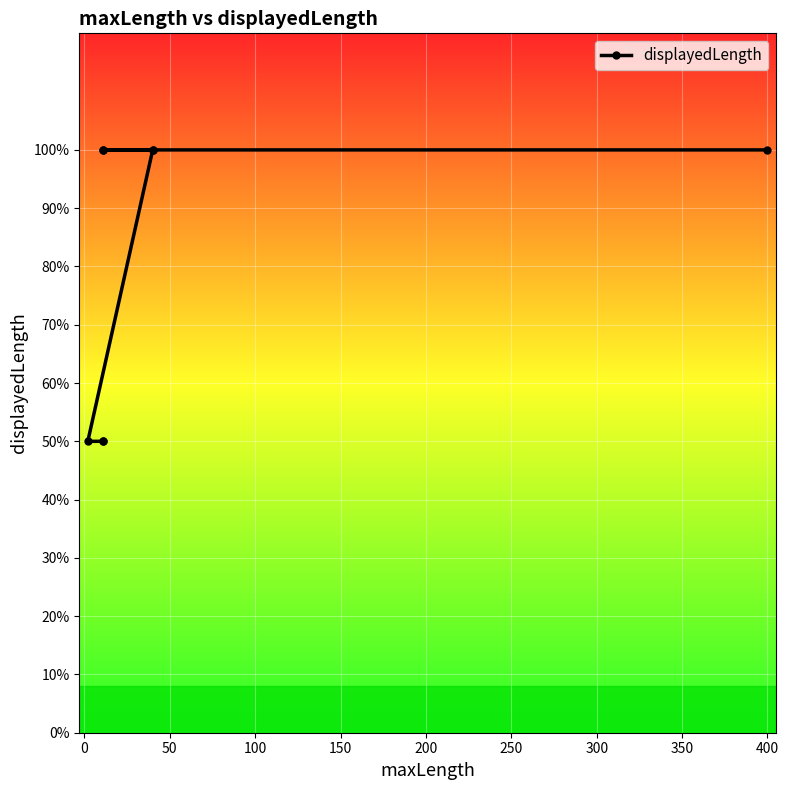

What is the value of the 3rd point from the left?

50